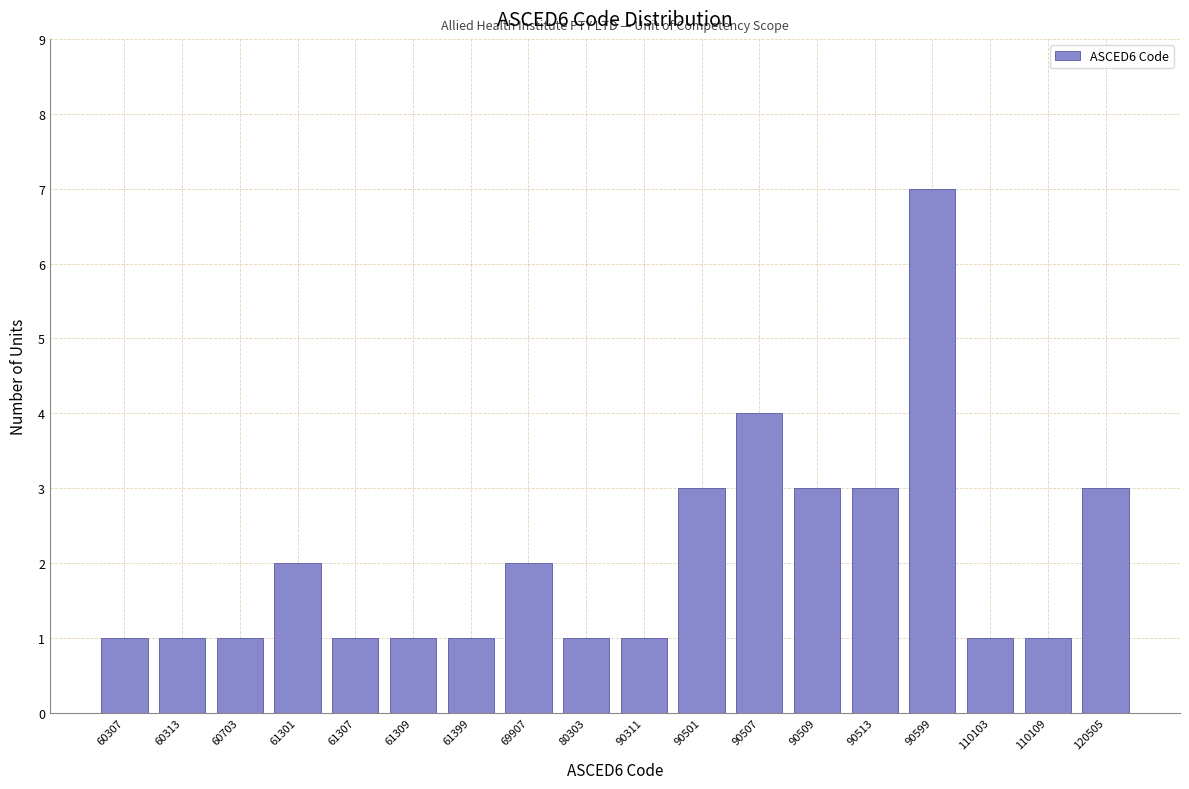

Reading right to left, what are all the values shown in this chart?

3	1	1	7	3	3	4	3	1	1	2	1	1	1	2	1	1	1